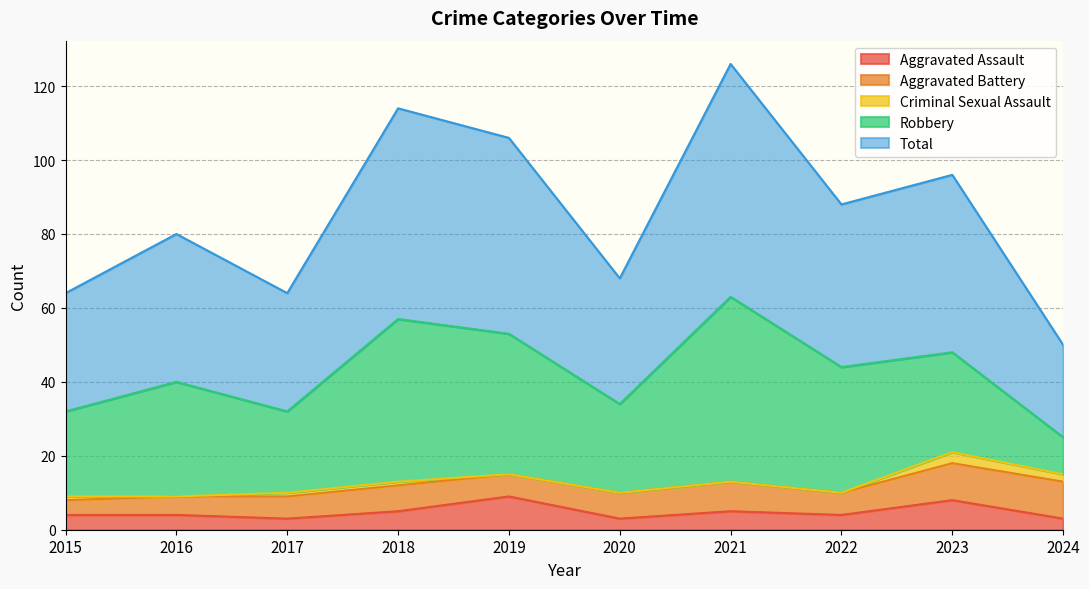

How many data points in Robbery are above 31?

4